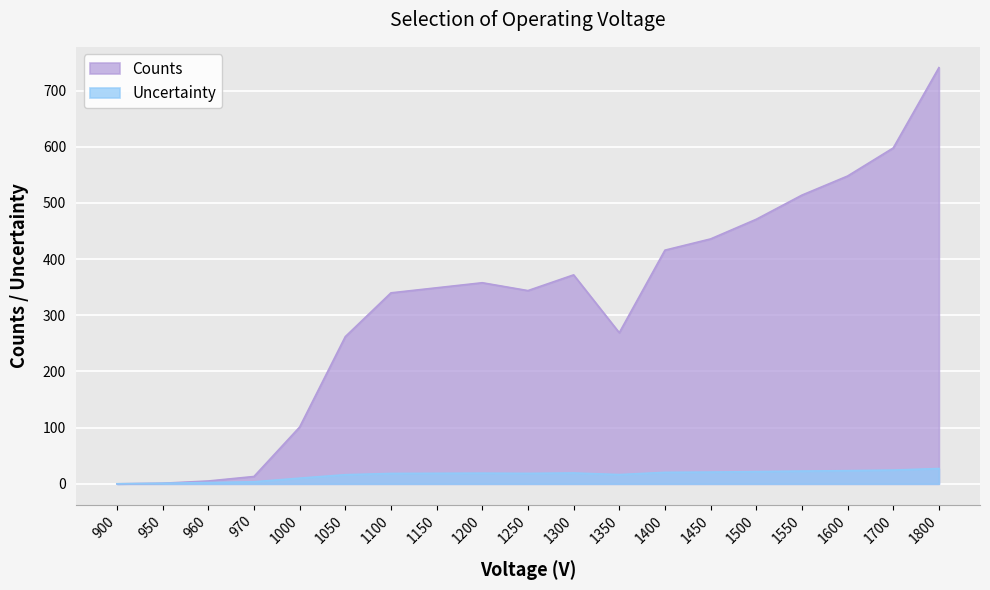

What is the average value of the Uncertainty series?

16.0